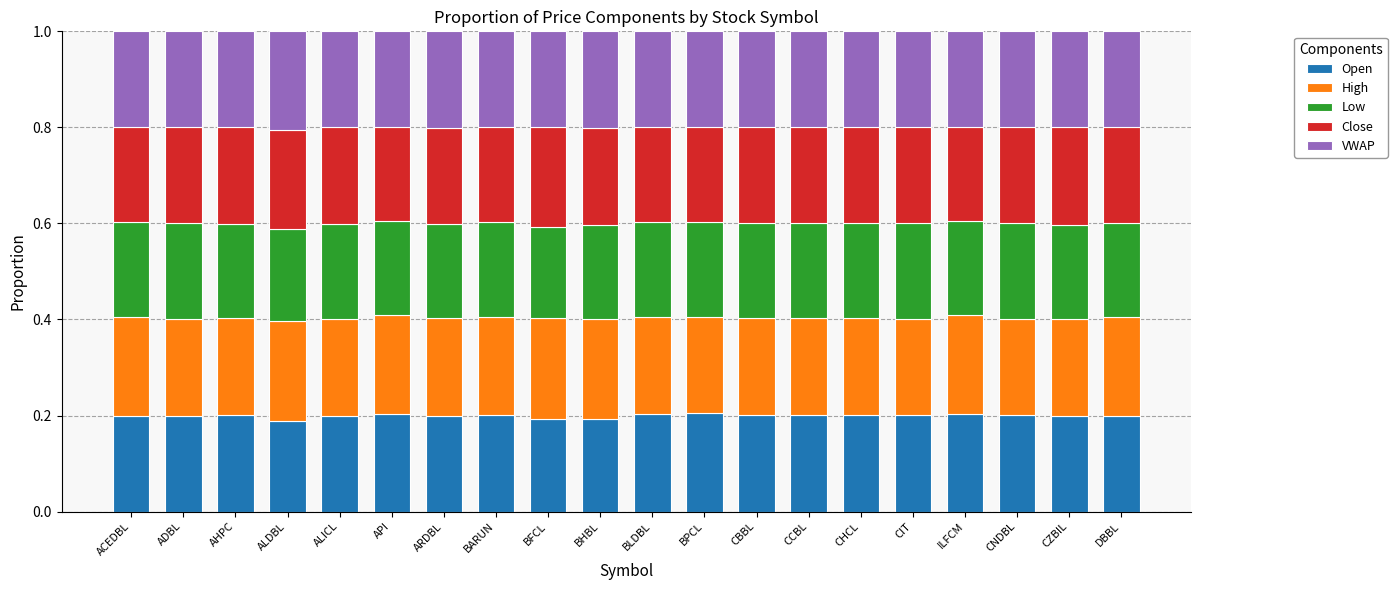

What is the sum of the Open values at API and BLDBL?

0.4